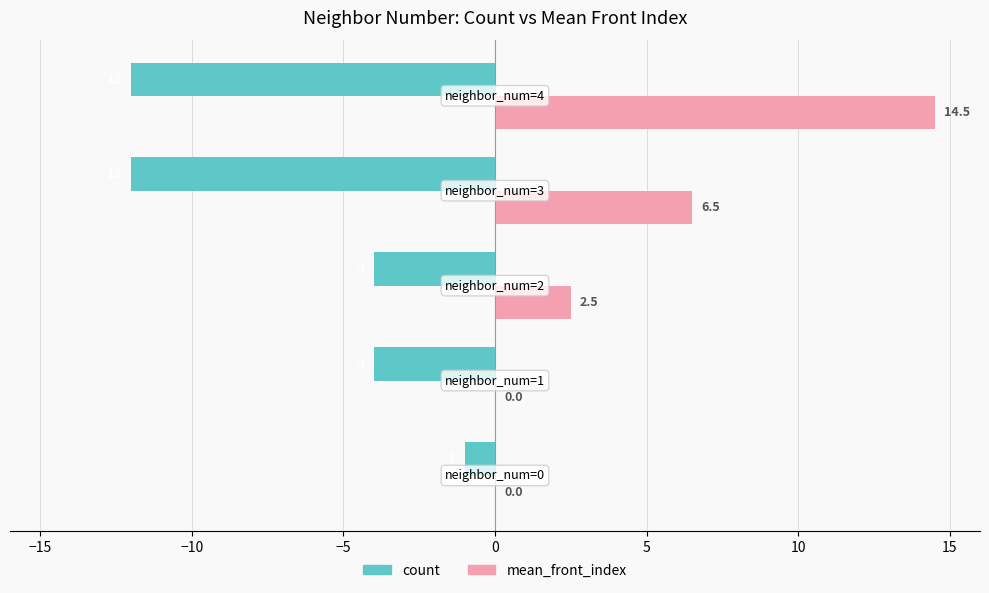

Which series has the largest total across all categories?

mean_front_index